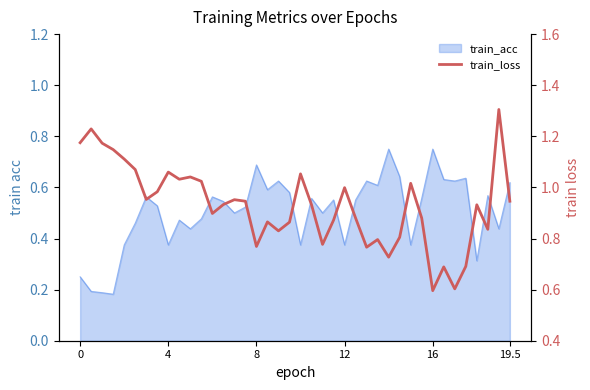

How many points are higher than both their immediate neighbors (excluding endpoints)?

12